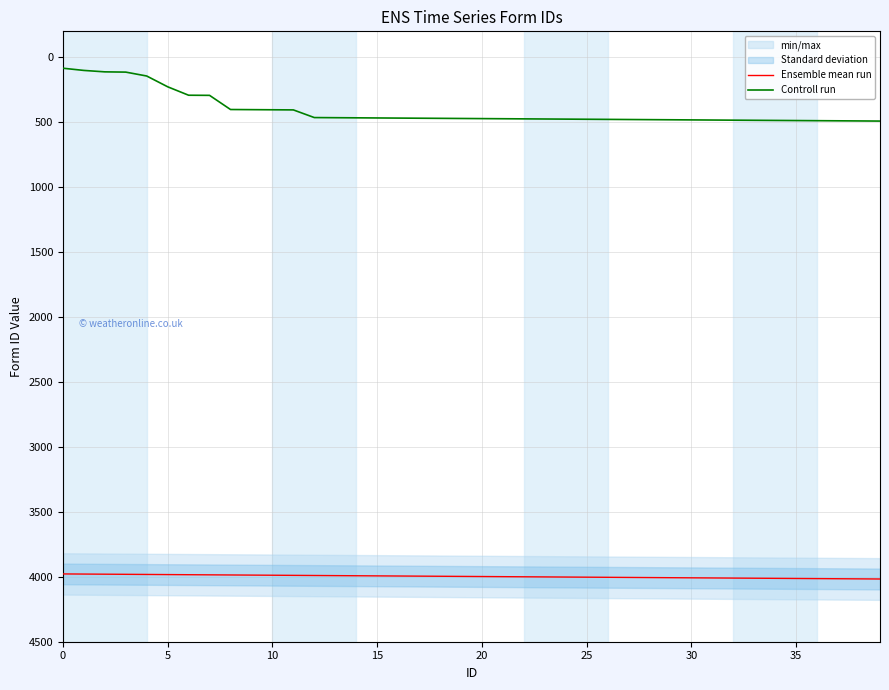

Rank the series by their maximum value, from highest to lowest.

Ensemble mean run, Controll run